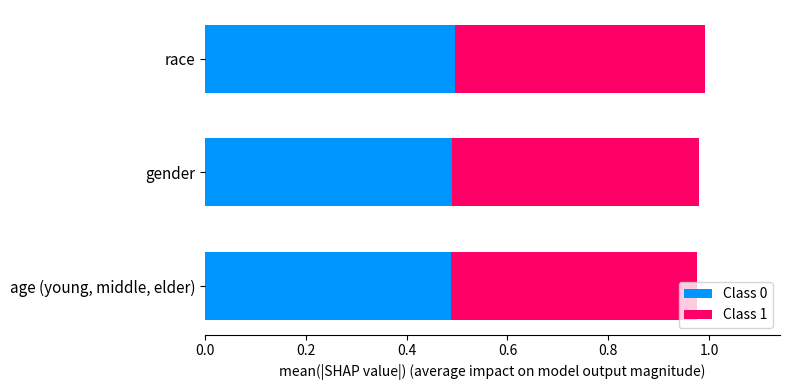

Is it true that Class 0 equals 0.3 at age (young, middle, elder)?

False